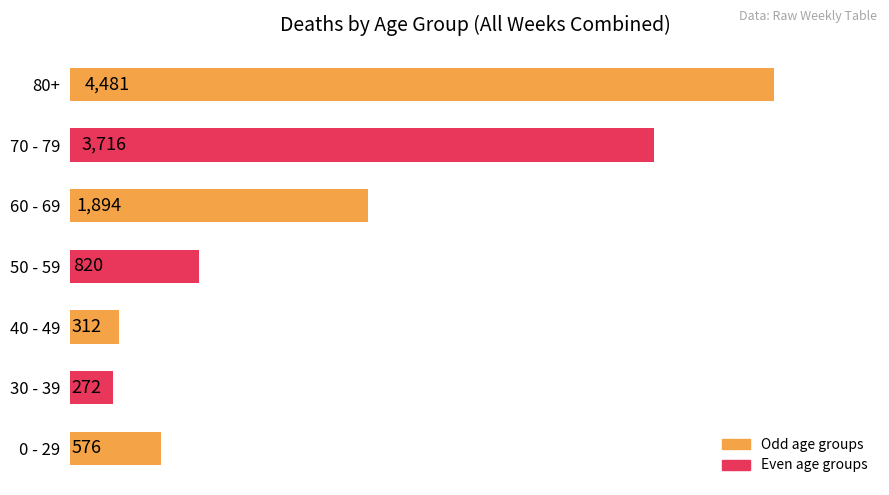

Does the chart contain any negative values?

No